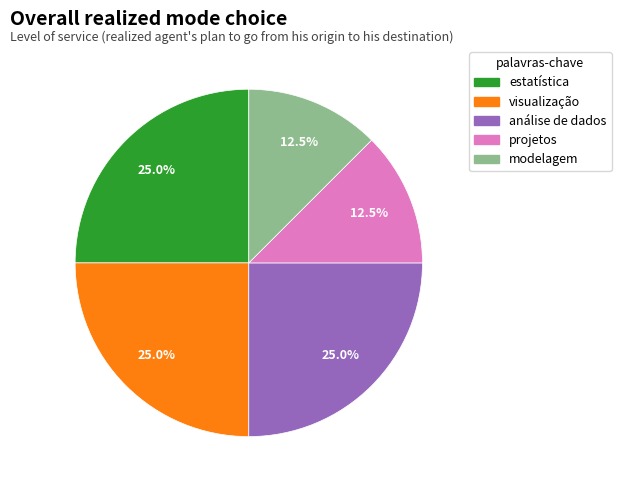

To the nearest percent, what percentage of the pie is estatística?

25%